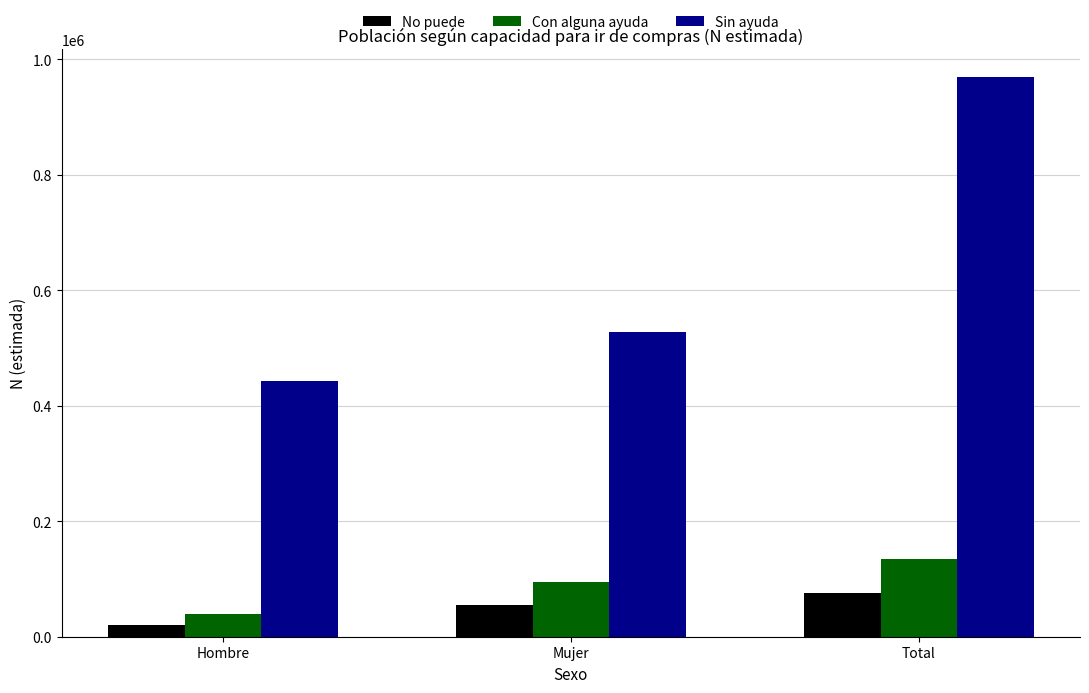

Which series has the widest spread of values?

Sin ayuda